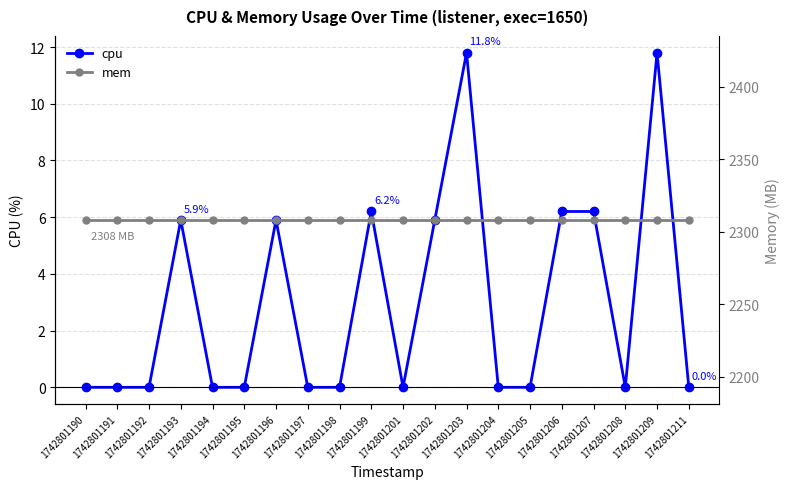

Rank the series by their average value, from lowest to highest.

cpu, mem